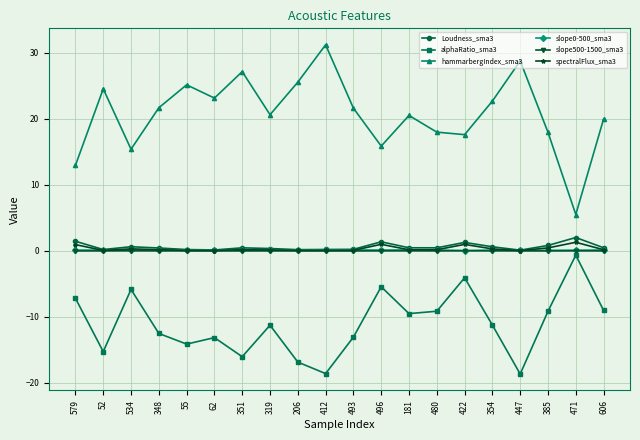

Where is the first local maximum for hammarbergIndex_sma3?

52